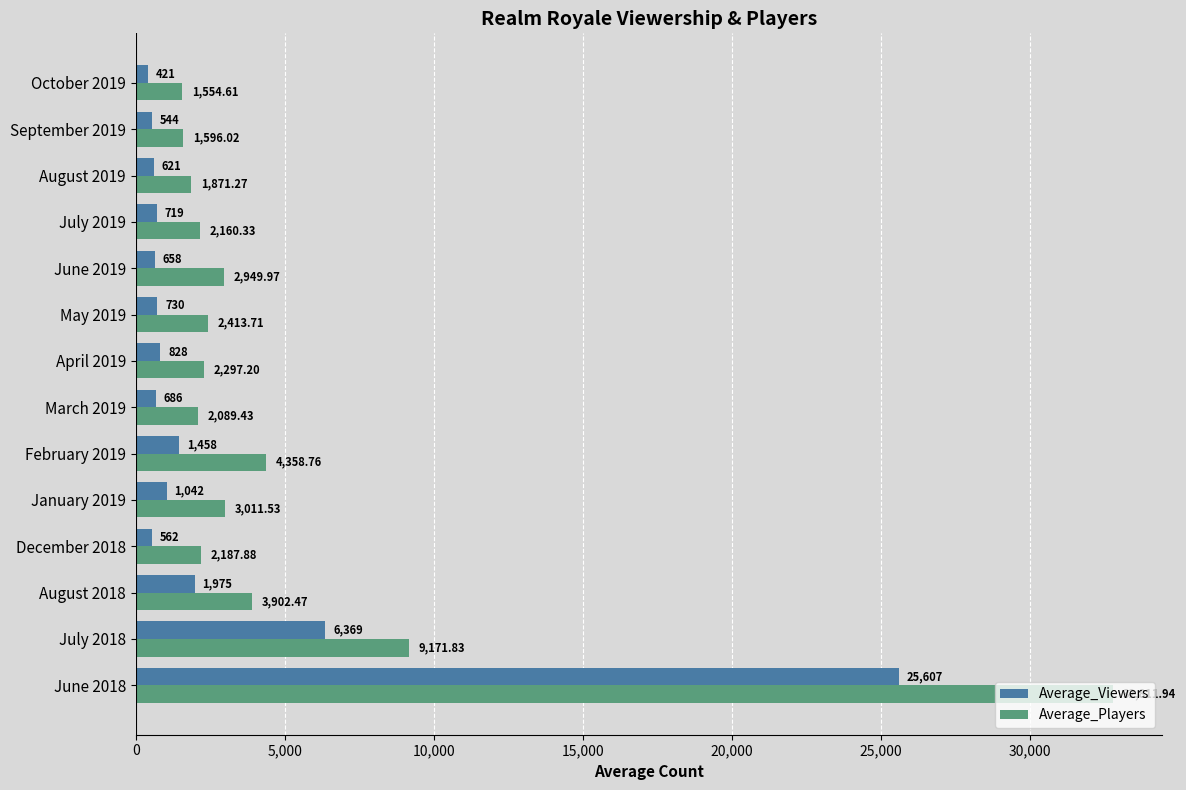

Where is Average_Players nearest to the value 17183?

July 2018